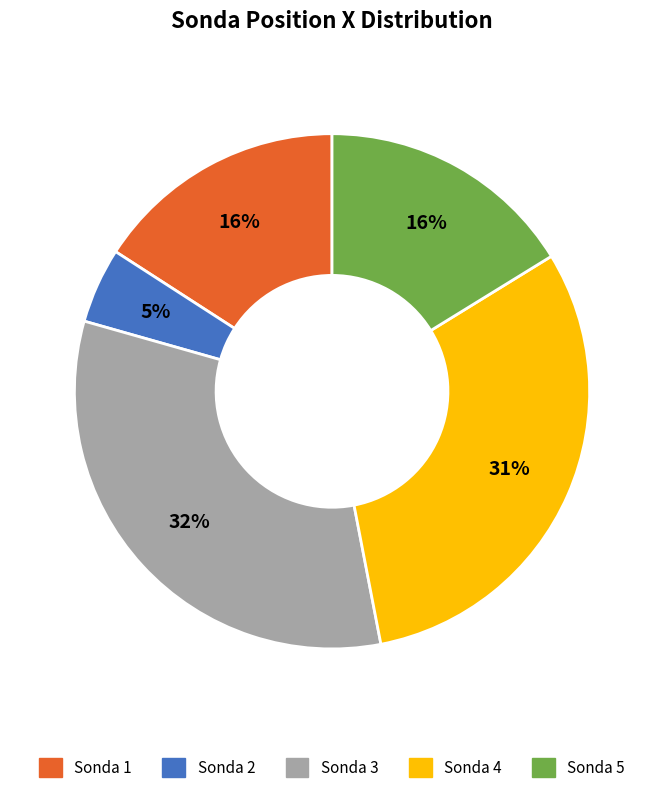

What is the largest slice in the pie chart?

Sonda 3